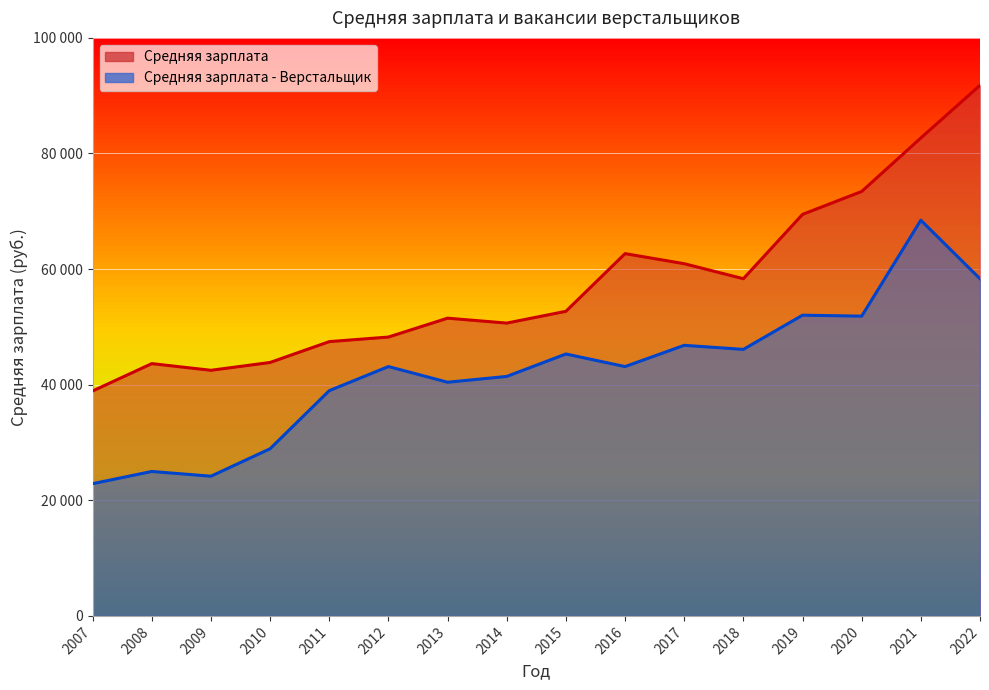

True or false: Средняя зарплата and Средняя зарплата - Верстальщик cross at least once.

False